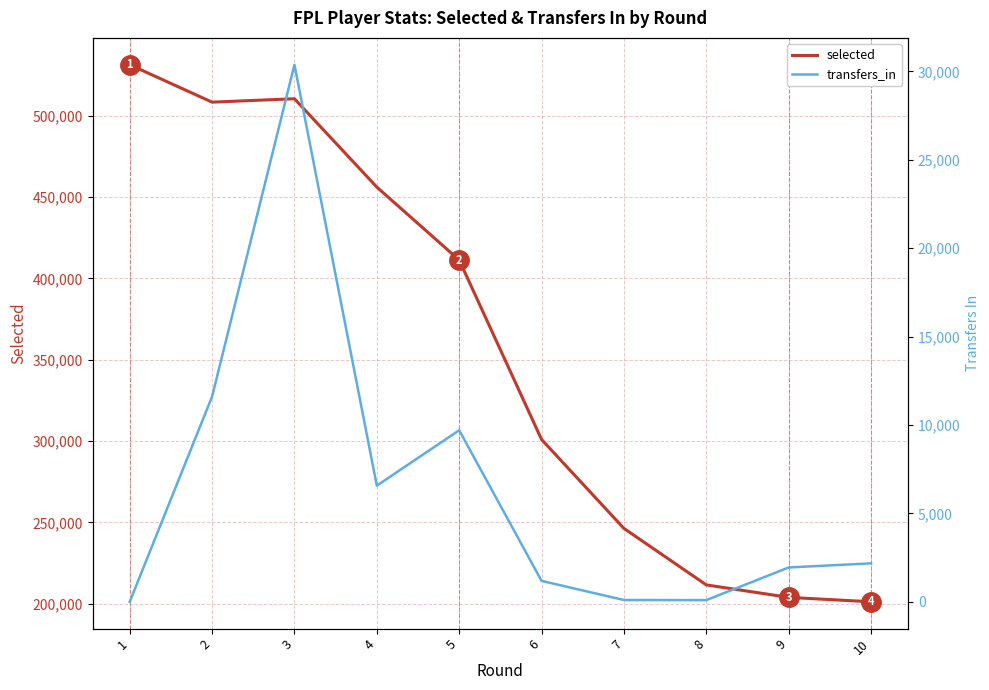

At which category is the sum across all series the highest?

3